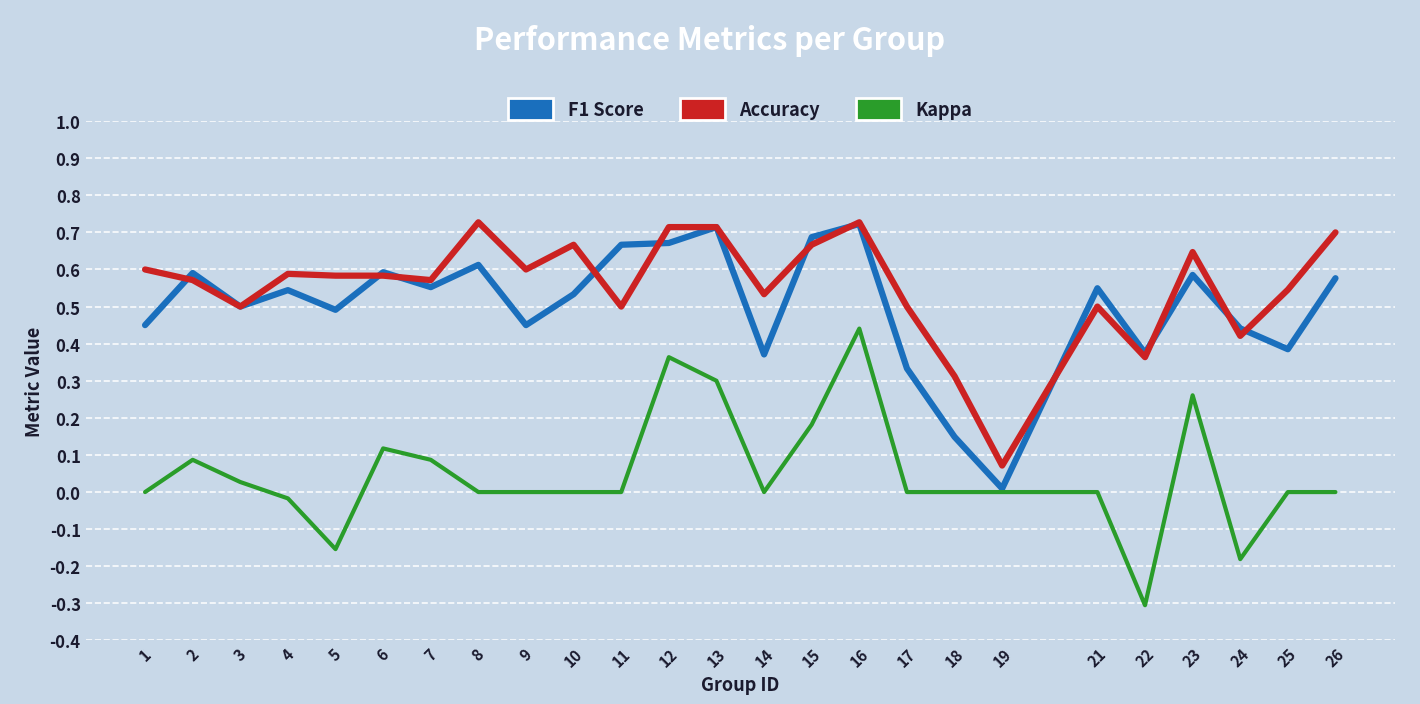

Which category has the lowest value across all series?

22